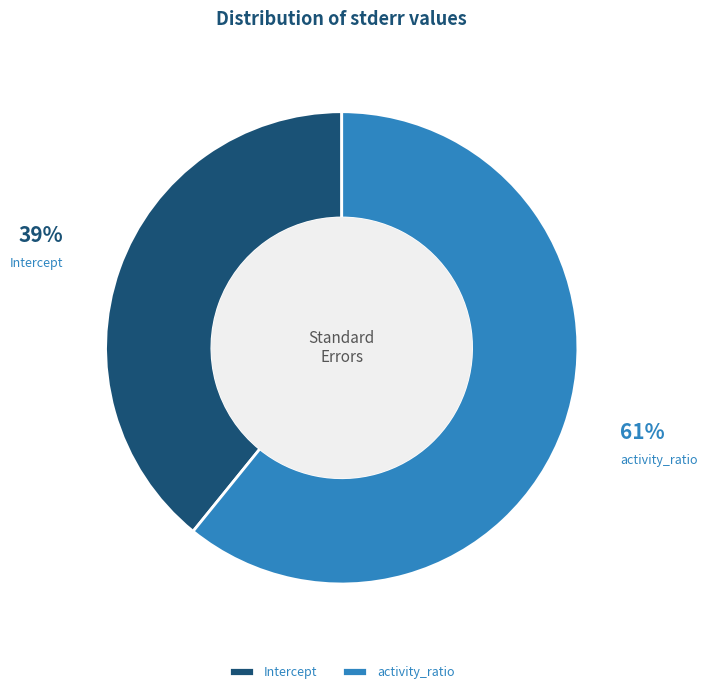

To the nearest percent, what is the average slice percentage?

50%